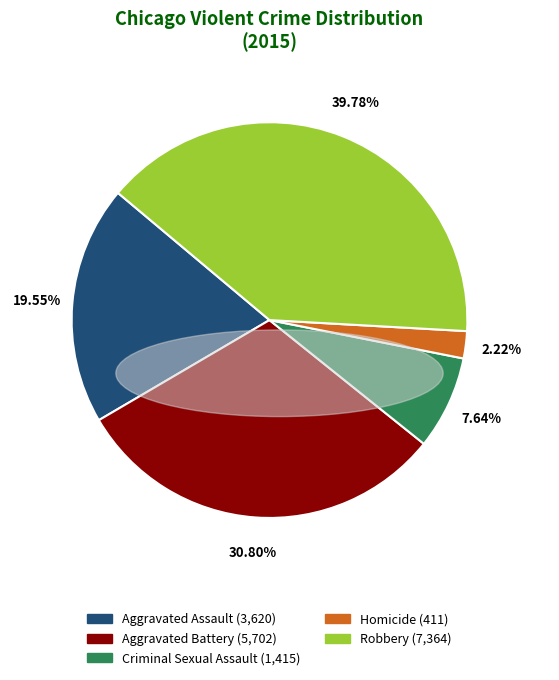

How many slices are in this pie chart?

5